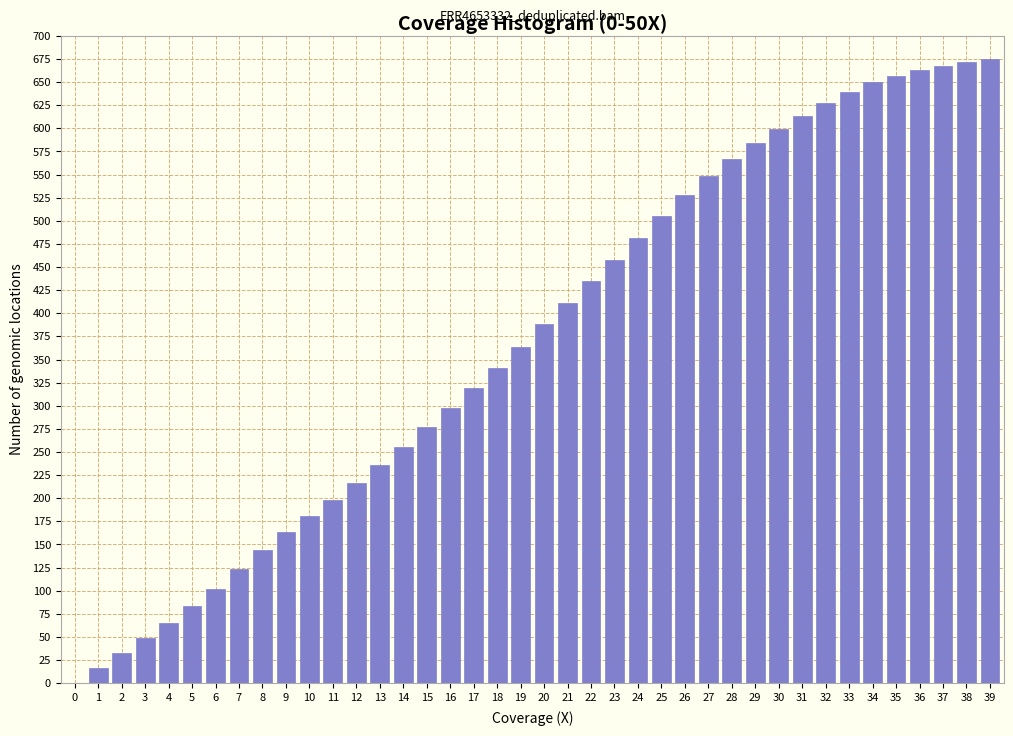

What is the sum of all values?

14830.9